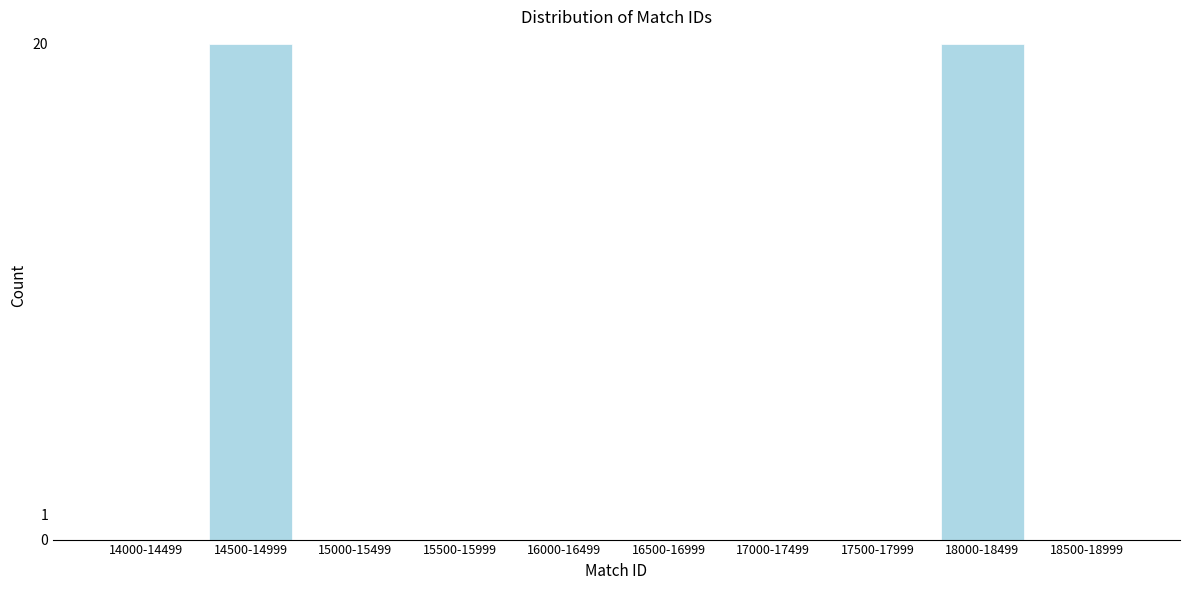

Reading left to right, list all the values displayed in this chart.

14000-14499=0	14500-14999=20	15000-15499=0	15500-15999=0	16000-16499=0	16500-16999=0	17000-17499=0	17500-17999=0	18000-18499=20	18500-18999=0